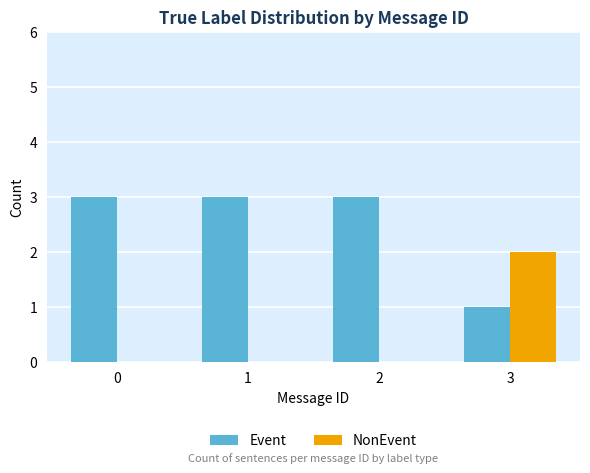

Which category has the highest value in the NonEvent series?

3